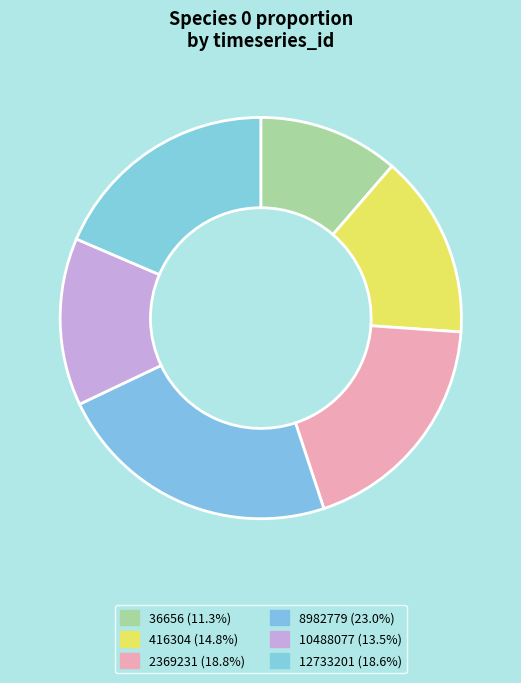

Does 8982779 represent more than half of the total?

No